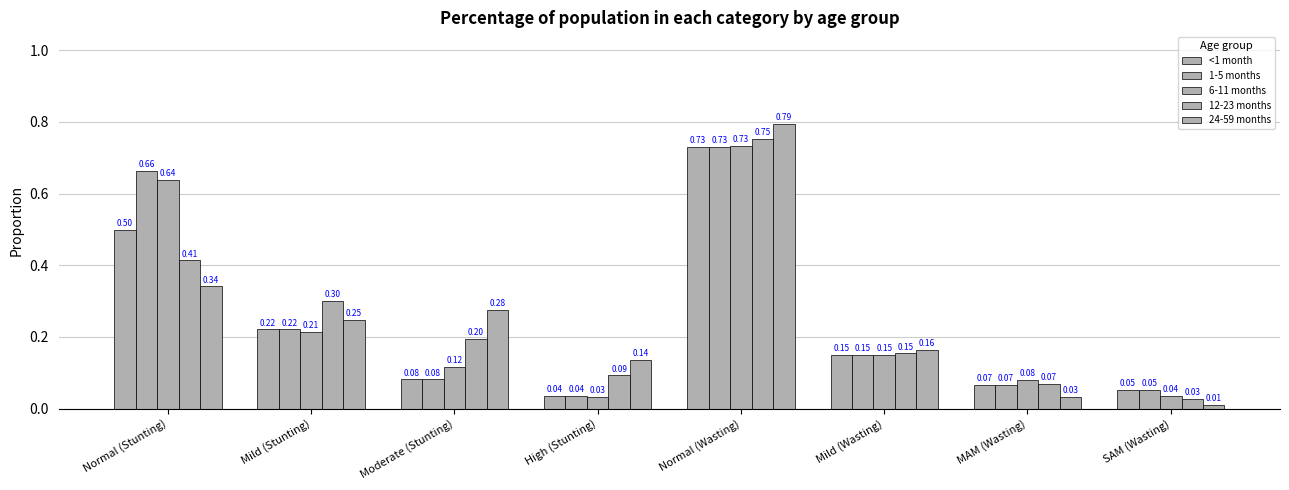

What is the spread (max minus min) of values at Normal (Stunting)?

0.3